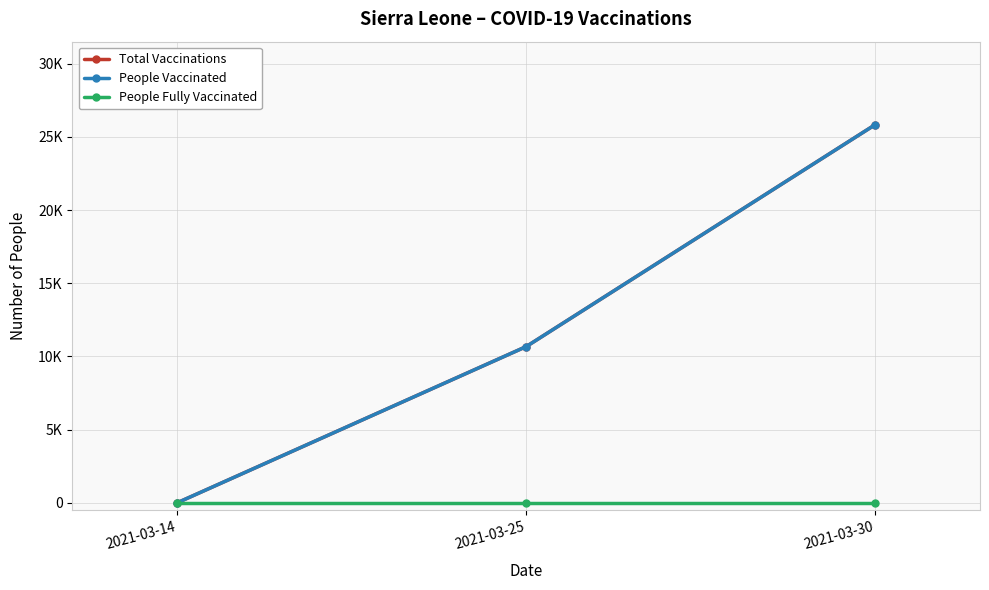

Reading left to right, what are all the values shown in this chart?

Total Vaccinations: 2021-03-14=0	2021-03-25=10673	2021-03-30=25836
People Vaccinated: 2021-03-14=0	2021-03-25=10673	2021-03-30=25836
People Fully Vaccinated: 2021-03-14=0	2021-03-25=0	2021-03-30=0